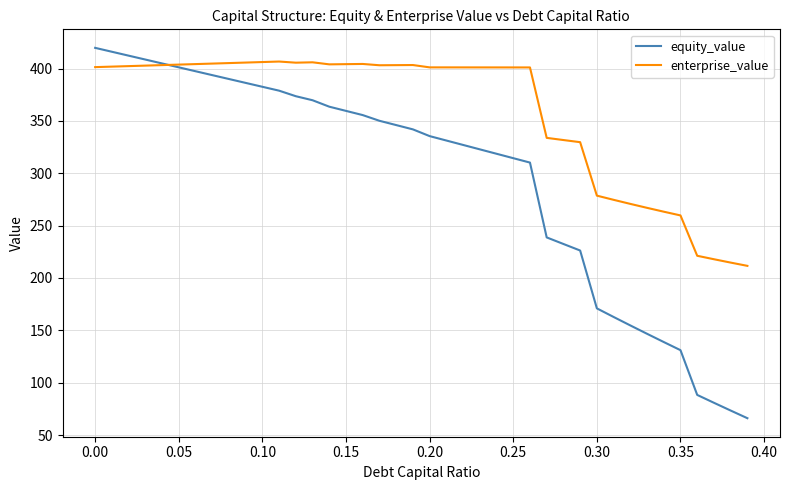

Which series has the largest range (max minus min)?

equity_value